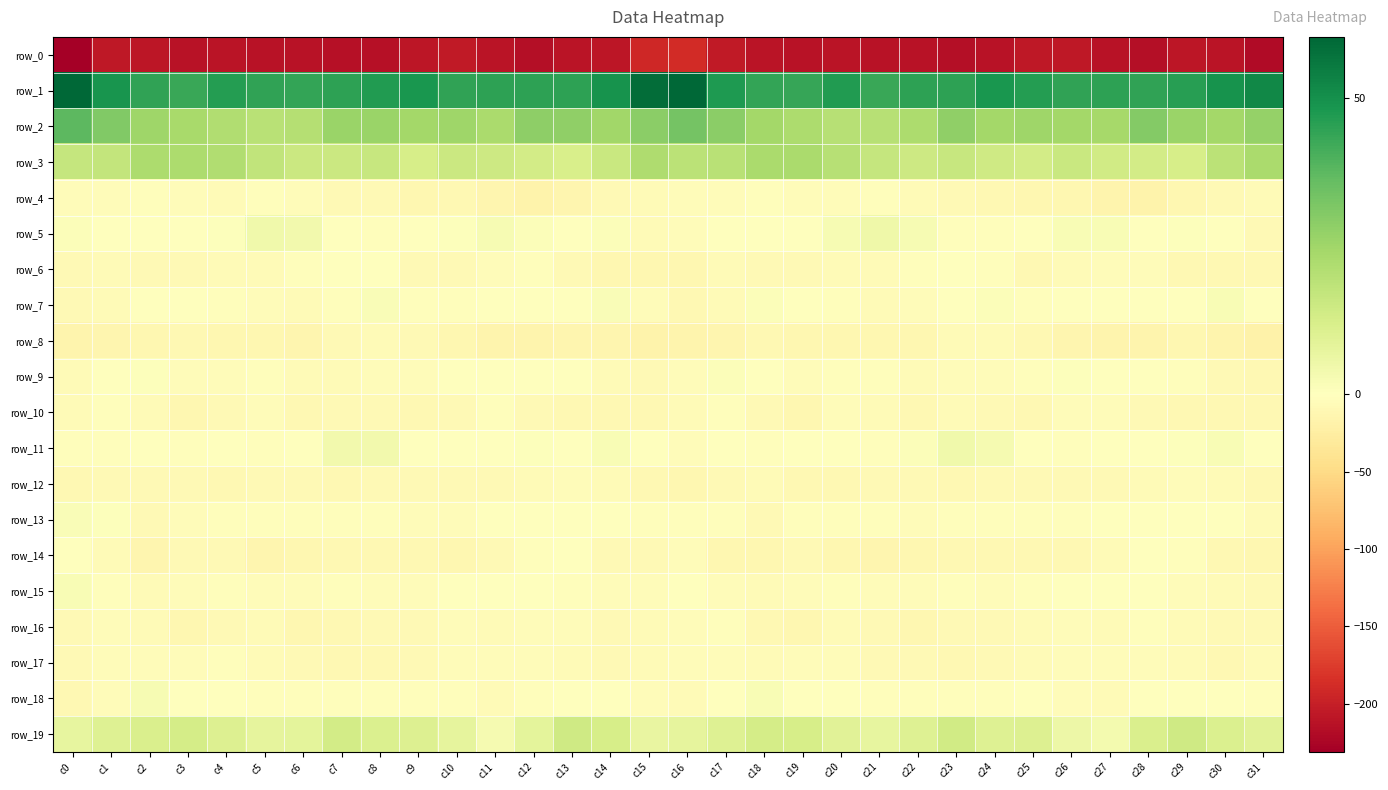

Count the number of categories in the chart.

32